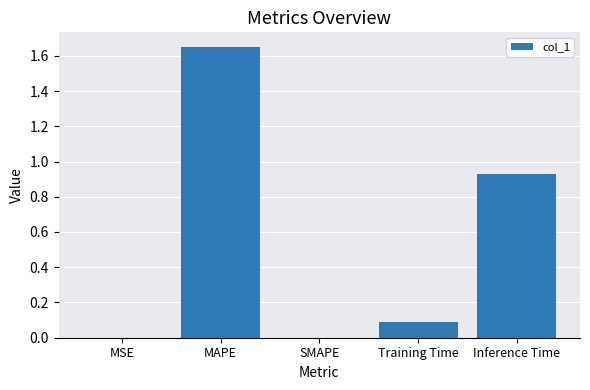

Are the bars grouped side by side (vs. stacked)?

No